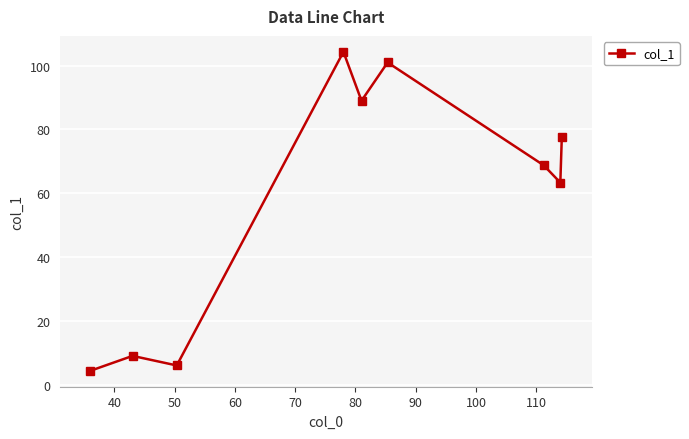

What is the sum of all values?

523.5